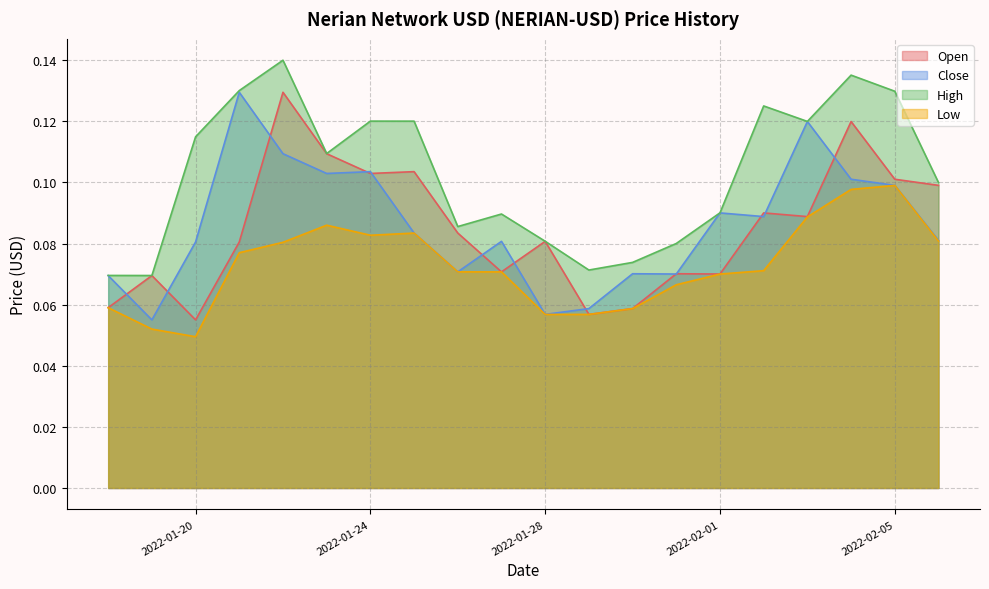

True or false: High and Close cross at least once.

False